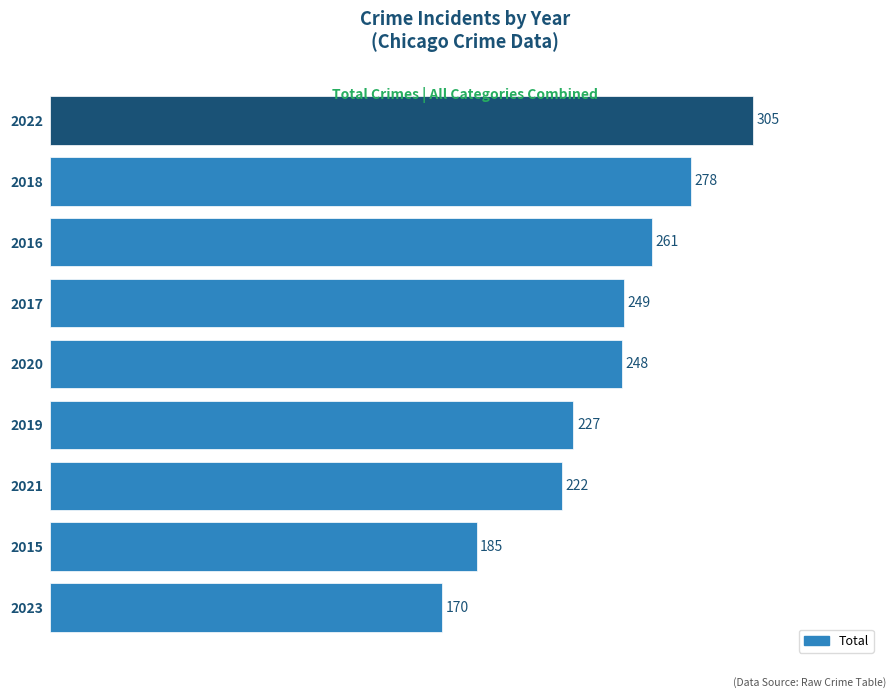

Reading bottom to top, what are all the values shown in this chart?

170	185	222	227	248	249	261	278	305